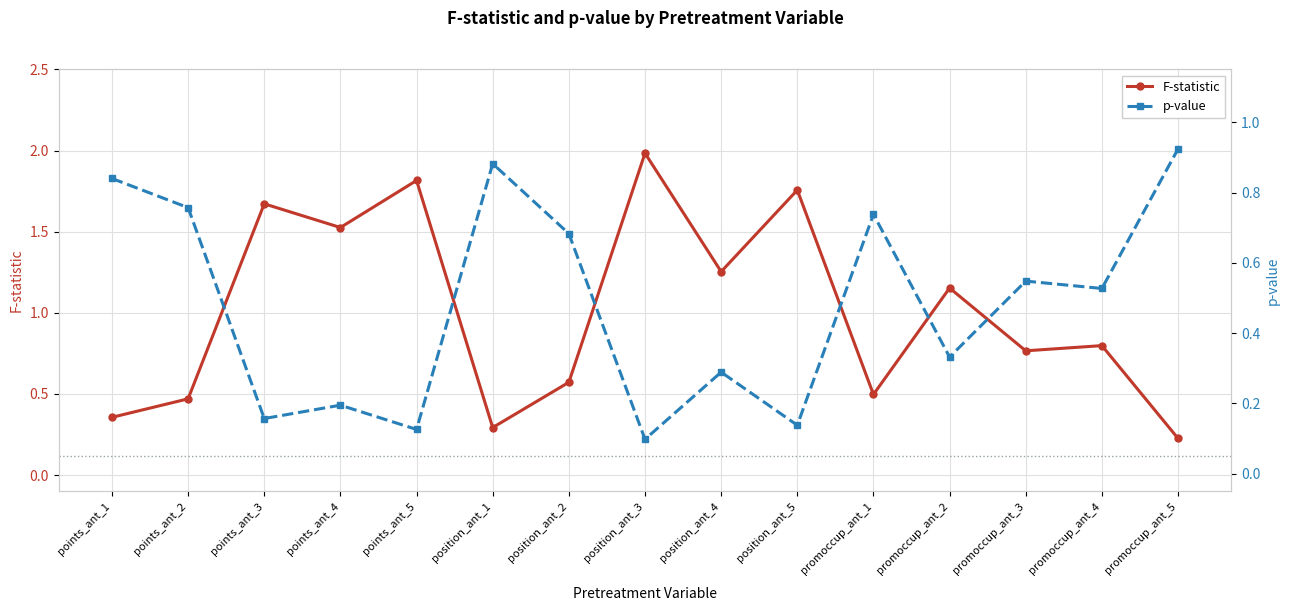

What is the difference between the F-statistic values at points_ant_2 and position_ant_4?

0.8